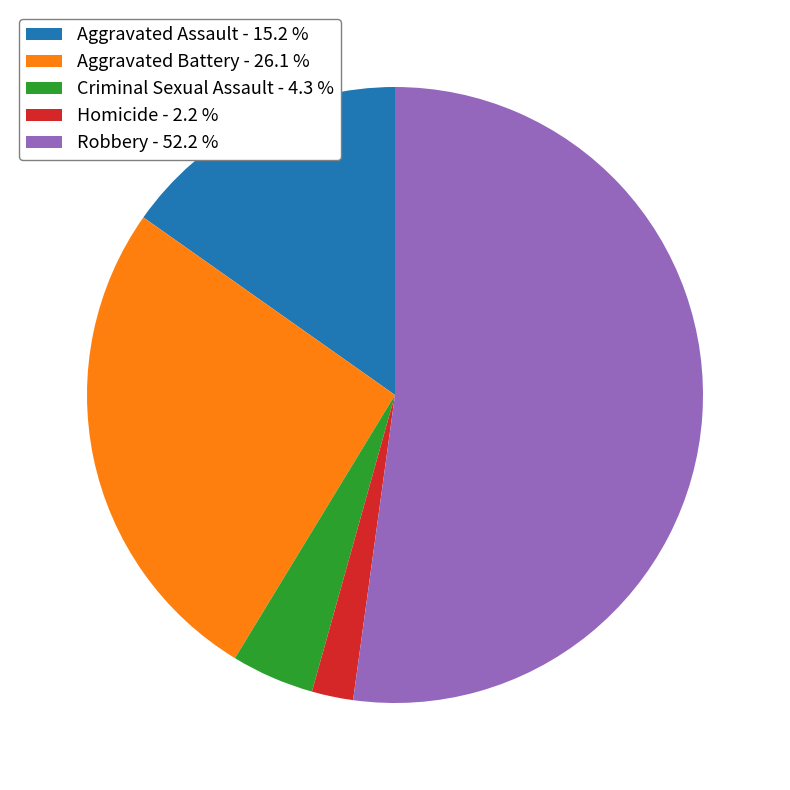

Does Robbery - 52.2 % represent more than half of the total?

Yes